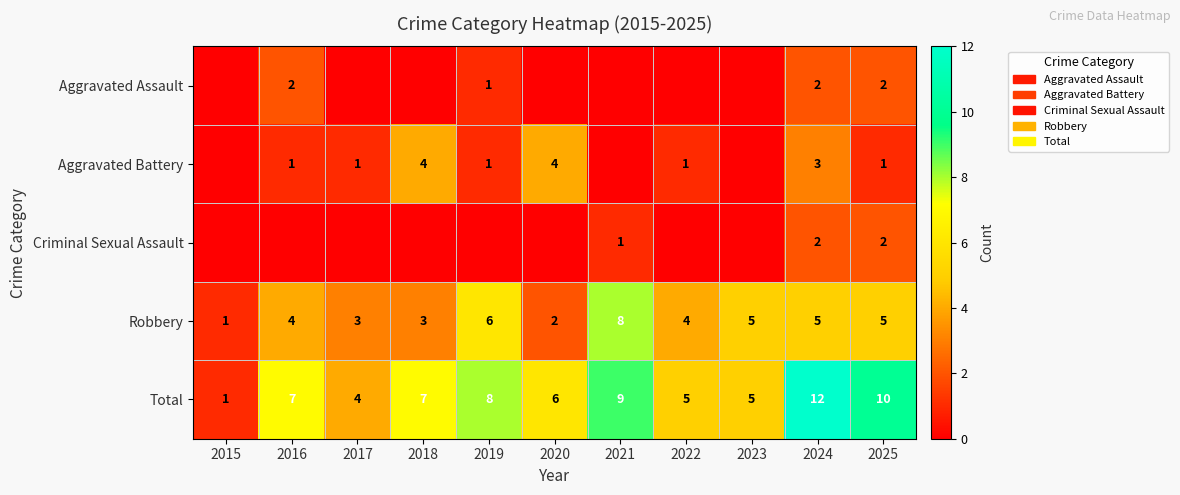

At which label is Total closest to 6?

2020